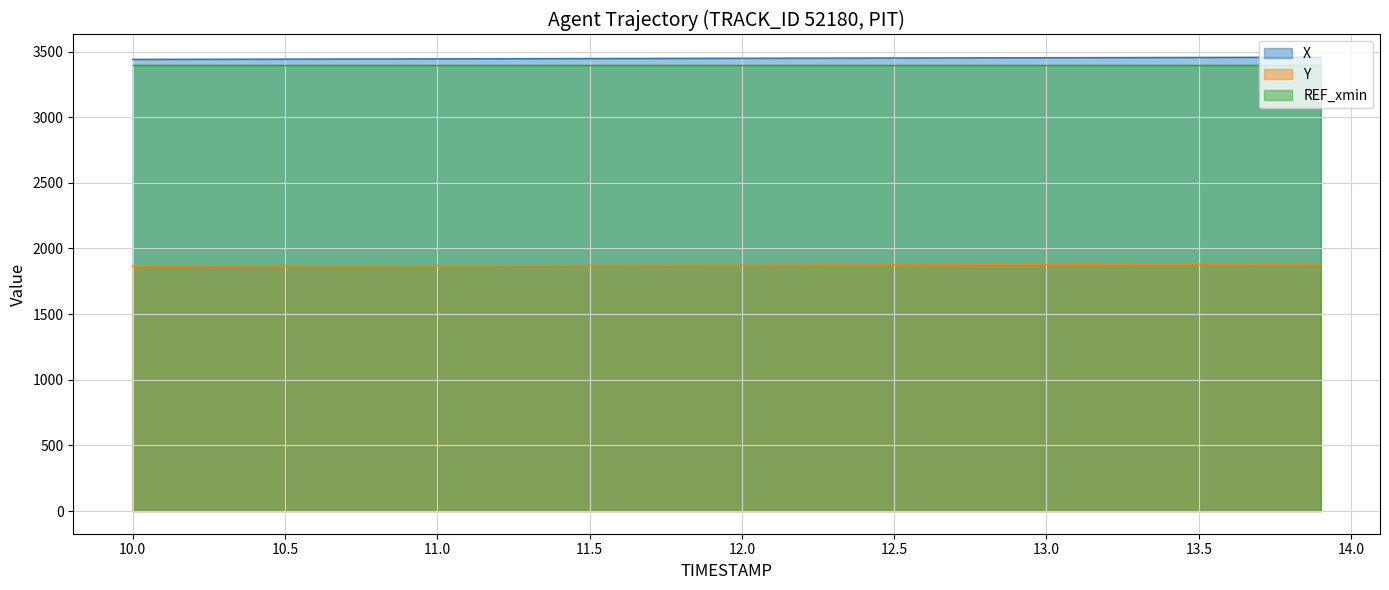

Does the chart have visible grid lines?

Yes